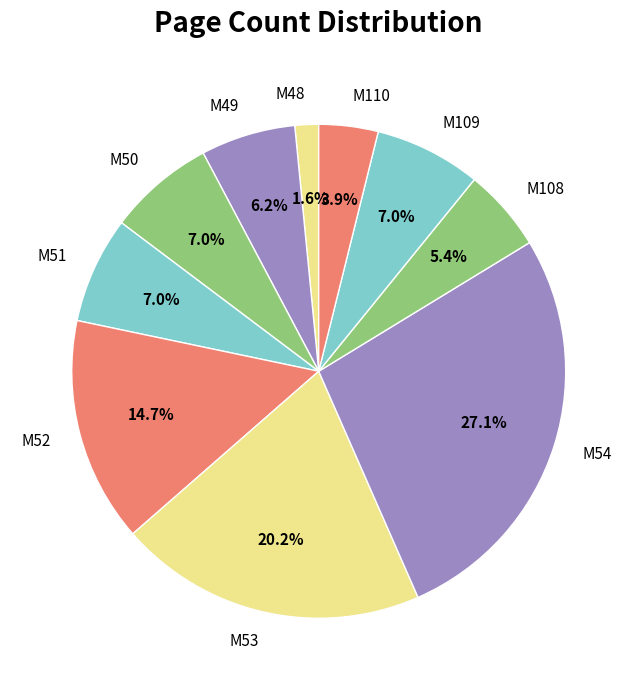

Does any single category account for the majority?

No